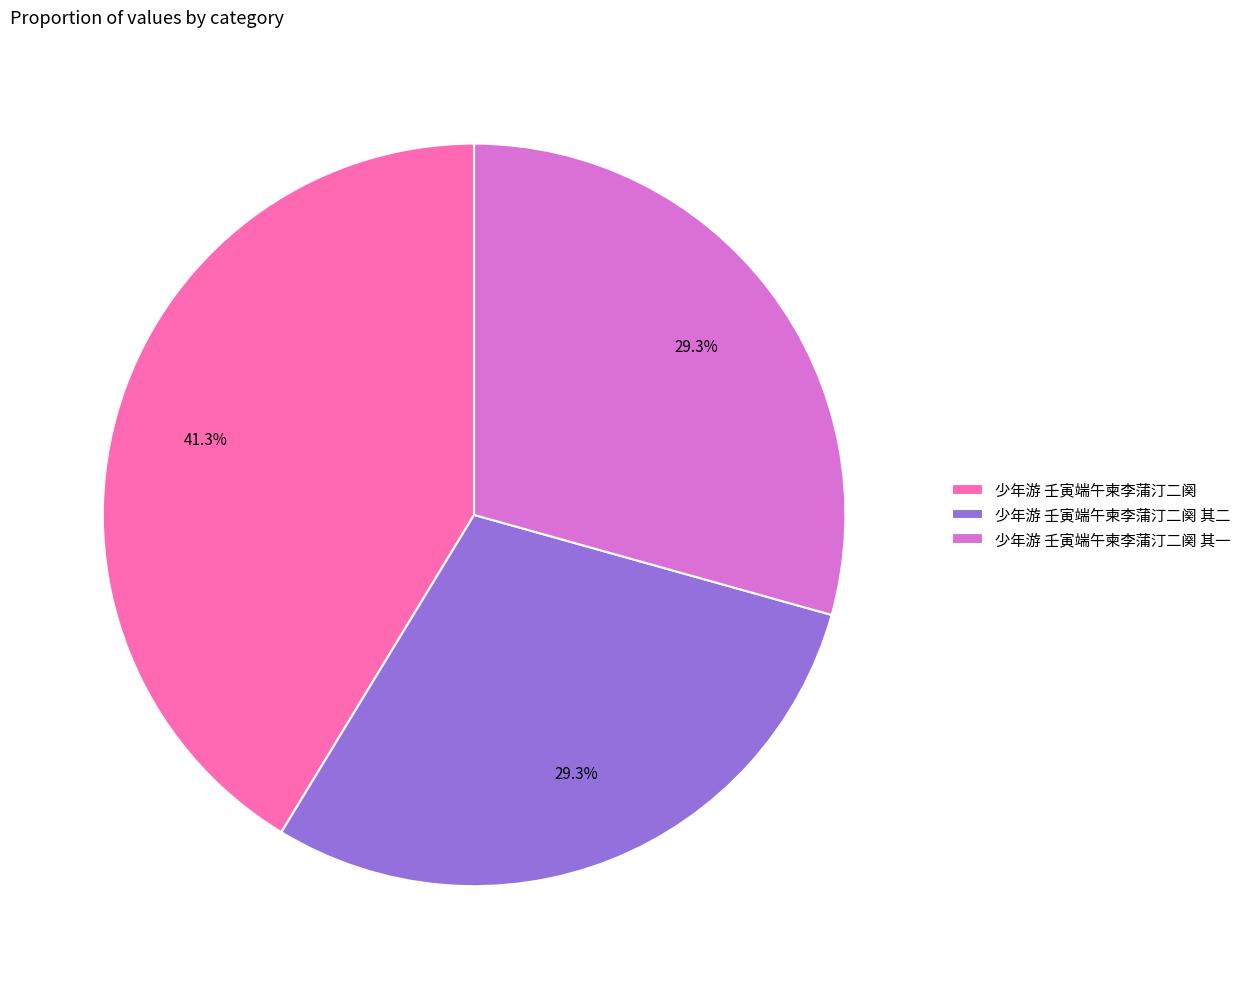

What percentage is NOT represented by 少年游 壬寅端午柬李蒲汀二阕 其二?

70.7%